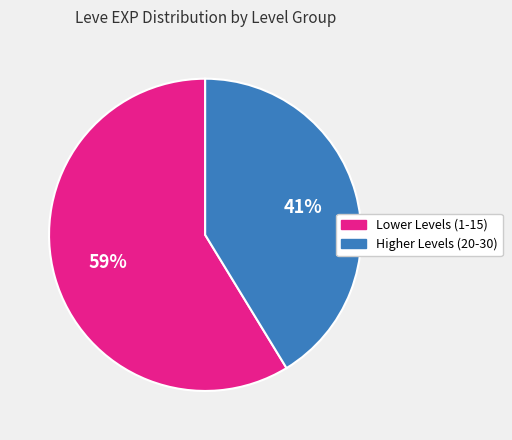

Is there a majority slice in this chart?

Yes